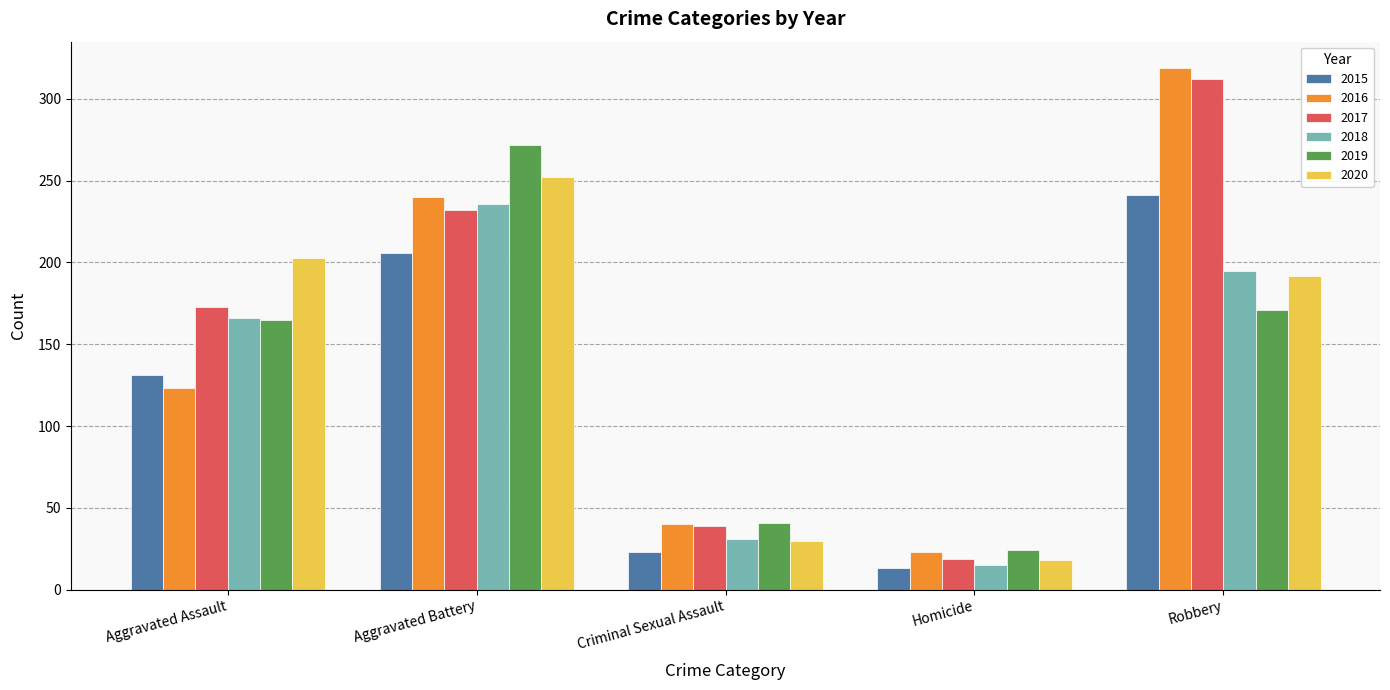

Reading right to left, what are all the values shown in this chart?

2015: Robbery=241	Homicide=13	Criminal Sexual Assault=23	Aggravated Battery=206	Aggravated Assault=131
2016: Robbery=319	Homicide=23	Criminal Sexual Assault=40	Aggravated Battery=240	Aggravated Assault=123
2017: Robbery=312	Homicide=19	Criminal Sexual Assault=39	Aggravated Battery=232	Aggravated Assault=173
2018: Robbery=195	Homicide=15	Criminal Sexual Assault=31	Aggravated Battery=236	Aggravated Assault=166
2019: Robbery=171	Homicide=24	Criminal Sexual Assault=41	Aggravated Battery=272	Aggravated Assault=165
2020: Robbery=192	Homicide=18	Criminal Sexual Assault=30	Aggravated Battery=252	Aggravated Assault=203